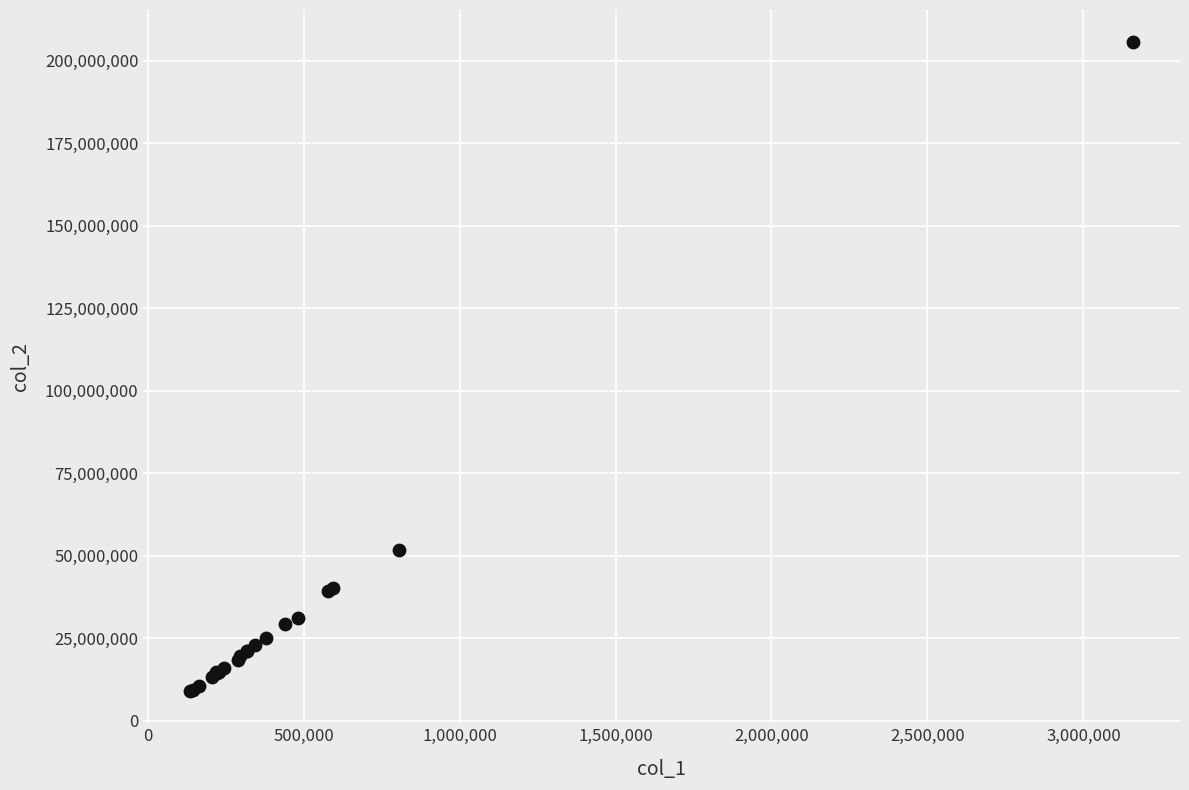

What Y value in the scatter plot is closest to 107357507?

51688471